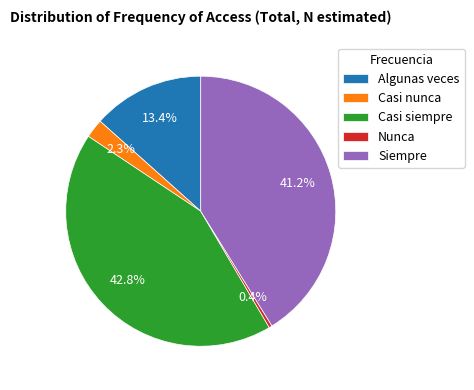

The Algunas veces slice represents 7% of the pie. True or false?

False